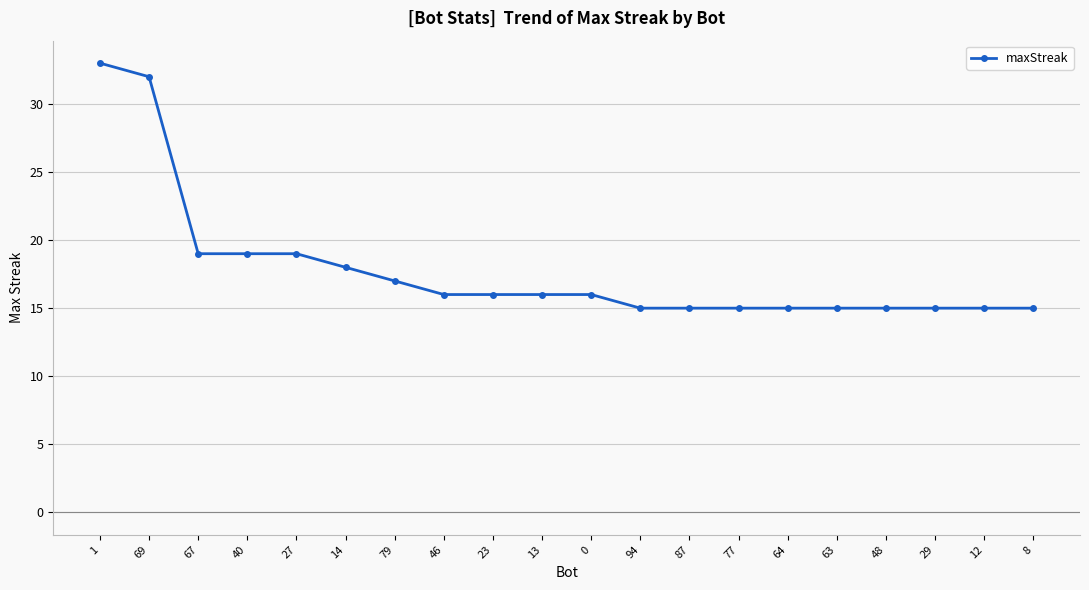

The chart shows a value of 32 at 69. True or false?

True